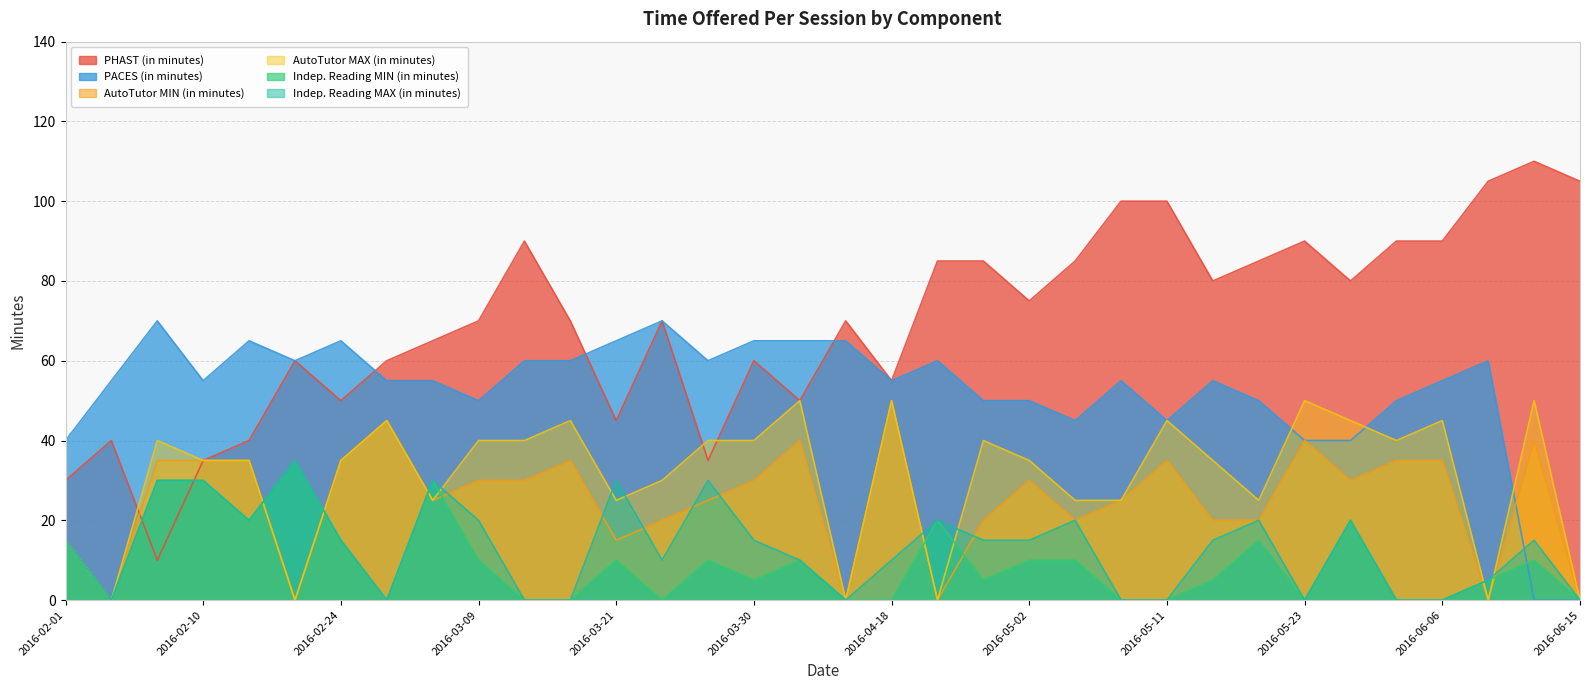

What are all the series names shown in the legend?

PHAST (in minutes), PACES (in minutes), AutoTutor MIN (in minutes), AutoTutor MAX (in minutes), Indep. Reading MIN (in minutes), Indep. Reading MAX (in minutes)